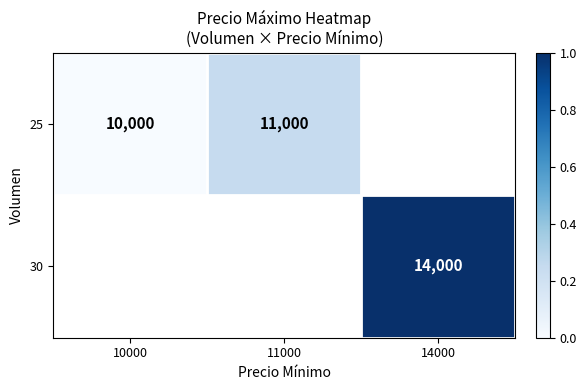

The 25 series shows 16159 at 11000. True or false?

False